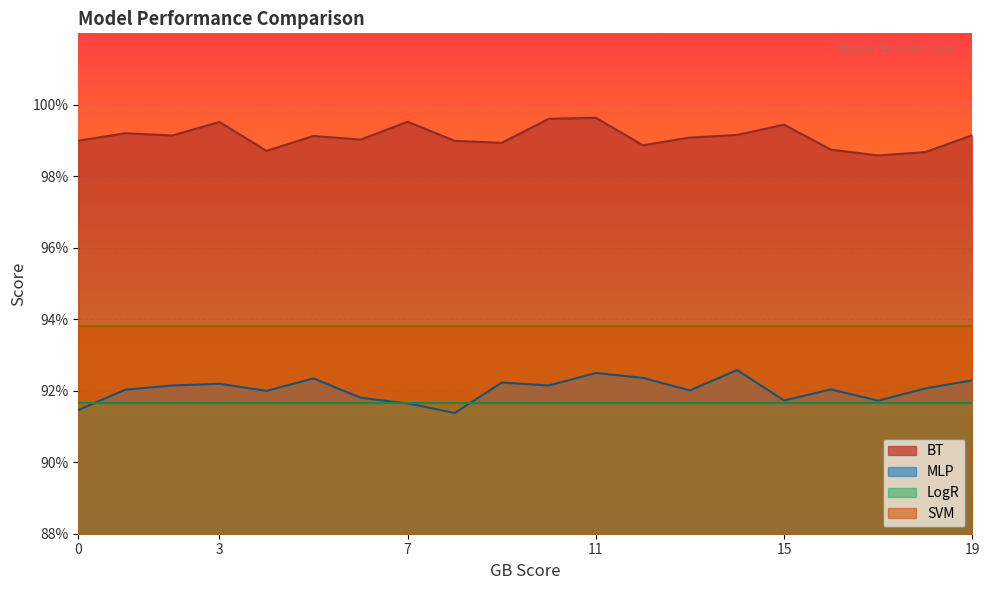

What is the minimum value shown in the chart?

0.9